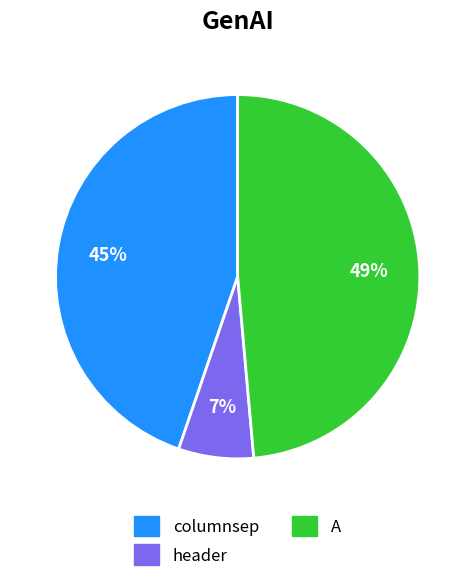

Rank the categories by value from lowest to highest.

header, columnsep, A